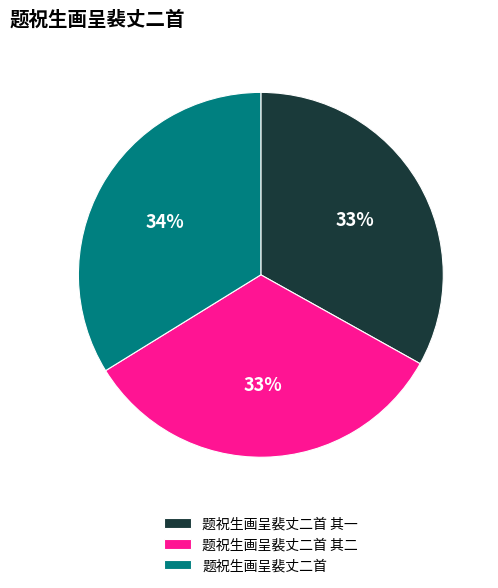

The 题祝生画呈裴丈二首 其一 slice represents 44% of the pie. True or false?

False